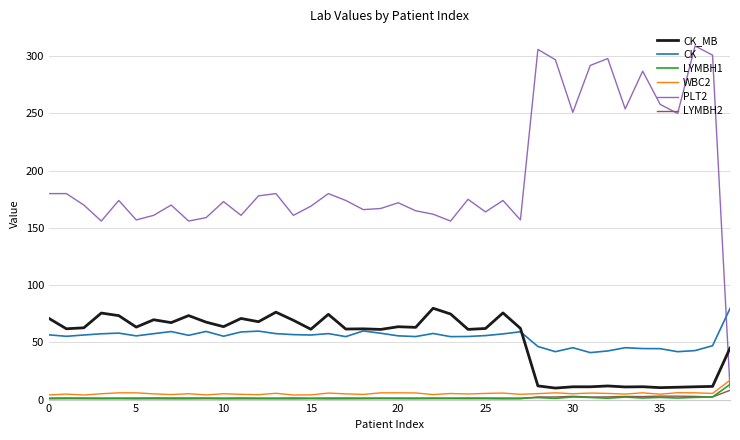

Which series has the largest total across all categories?

PLT2